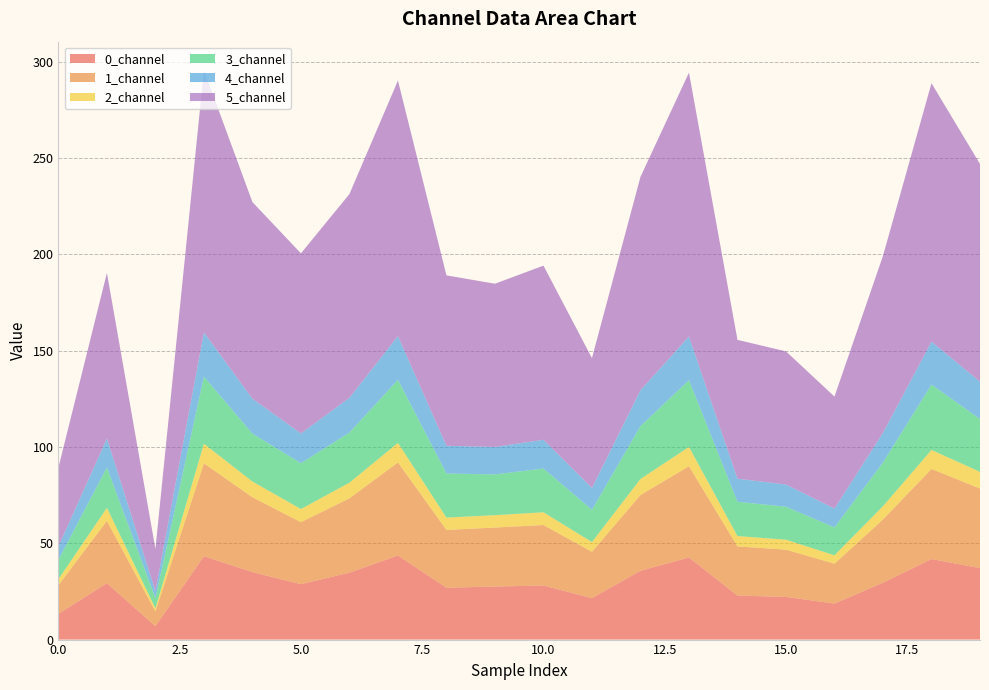

Reading right to left, what are all the values shown in this chart?

0_channel: 37.1	41.8	29.5	18.7	22.2	22.8	42.6	35.7	21.5	28.1	27.6	26.9	43.7	34.7	28.8	35.0	43.3	6.9	29.3	13.3
1_channel: 41.3	46.8	32.8	20.7	24.5	25.5	47.4	39.3	24.1	31.4	30.6	30.0	48.3	38.6	32.2	38.9	48.2	7.7	32.3	14.9
2_channel: 8.7	9.9	6.9	4.4	5.2	5.4	10.0	8.3	5.1	6.6	6.4	6.4	10.1	8.1	6.8	8.2	10.2	1.6	6.8	3.1
3_channel: 27.4	33.9	22.7	14.5	17.1	17.8	34.6	27.4	16.8	22.7	21.2	22.9	32.8	26.0	23.8	24.9	34.8	5.3	21.0	10.1
4_channel: 19.4	22.3	15.5	9.8	11.5	12.0	22.7	18.6	11.3	14.9	14.3	14.4	22.7	18.1	15.5	18.2	23.0	3.6	15.0	7.0
5_channel: 113.0	134.2	91.9	58.1	69.1	72.1	137.0	110.8	67.4	90.4	84.8	88.5	132.7	105.8	93.5	102.1	136.2	21.9	86.0	40.9